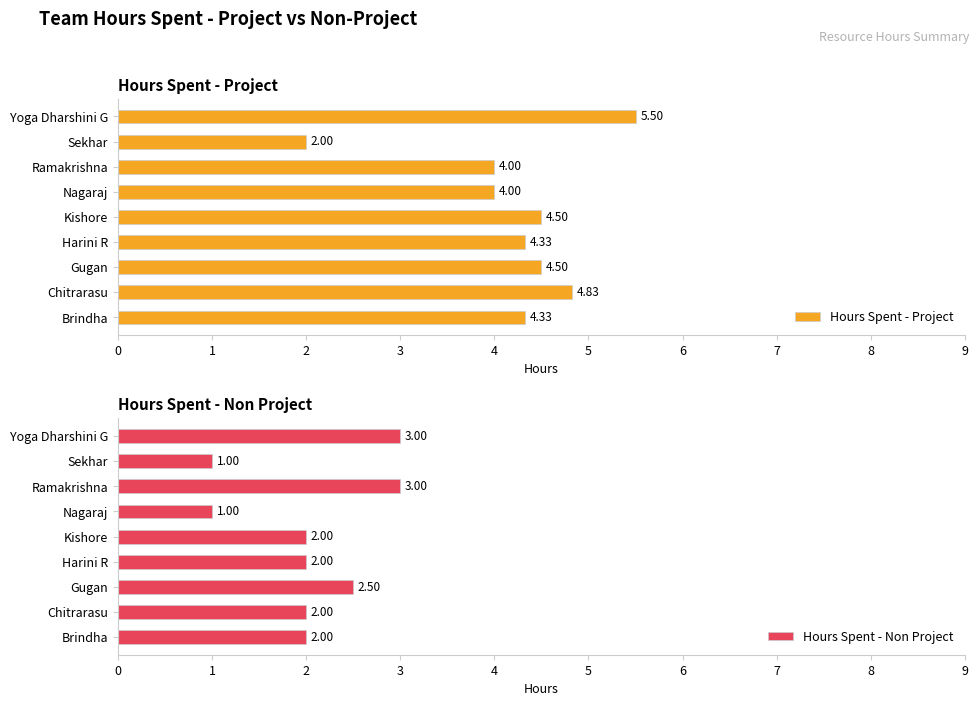

What is the sum of all Hours Spent - Non Project values?

18.5